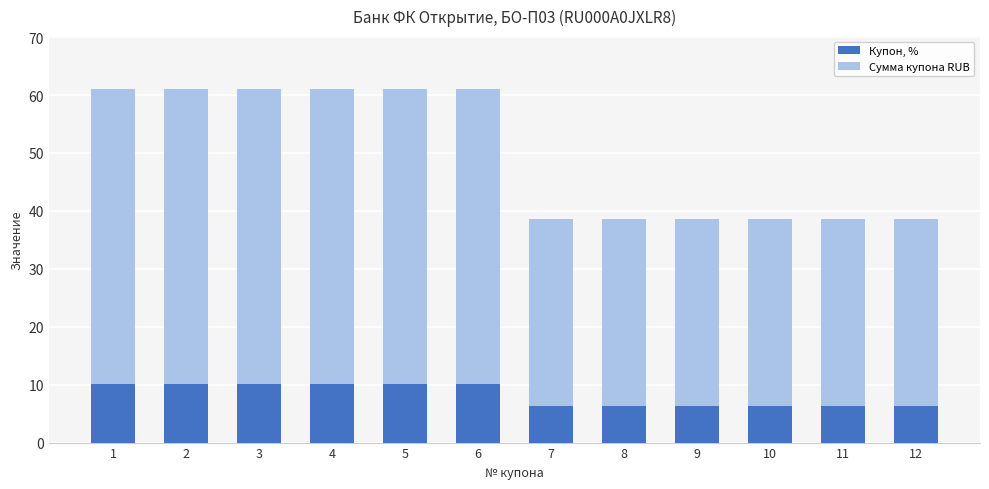

The value of Купон, % at 1 is 5.7. True or false?

False